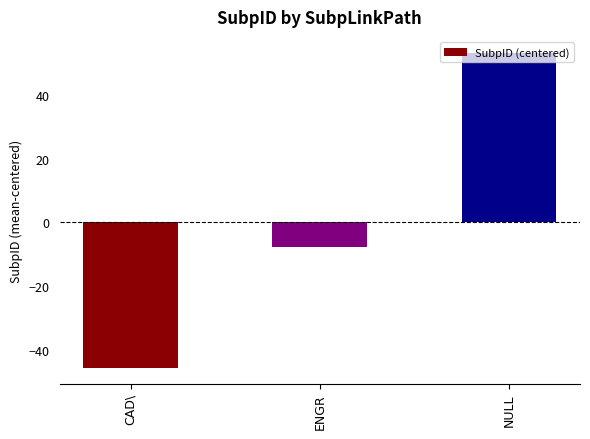

What is the approximate value at ENGR?

-7.7